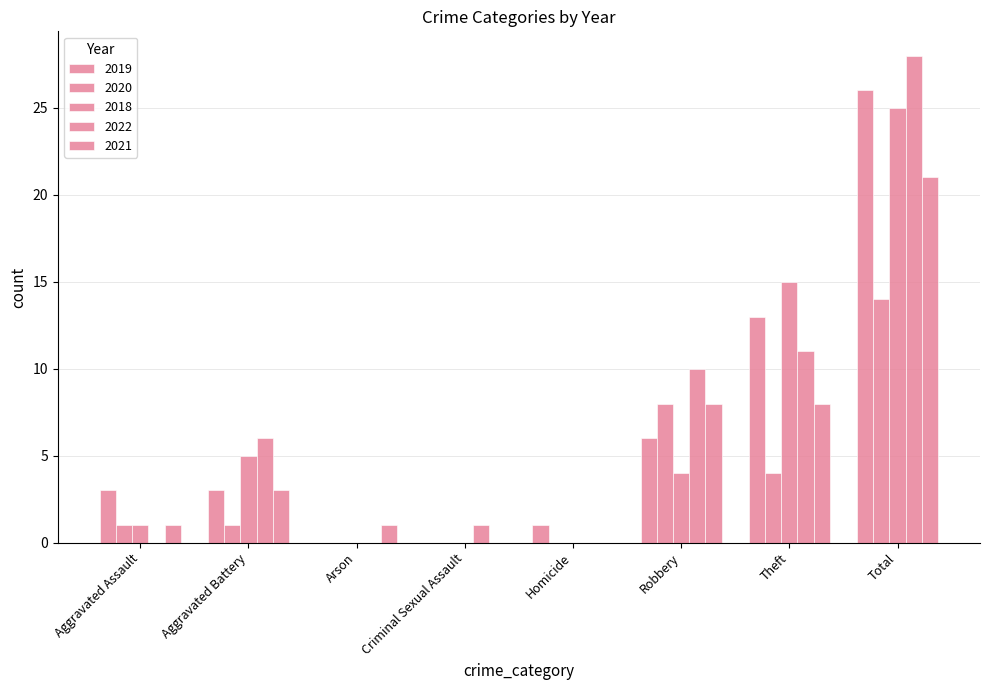

True or false: 2022 has a value of 1 at Criminal Sexual Assault.

False